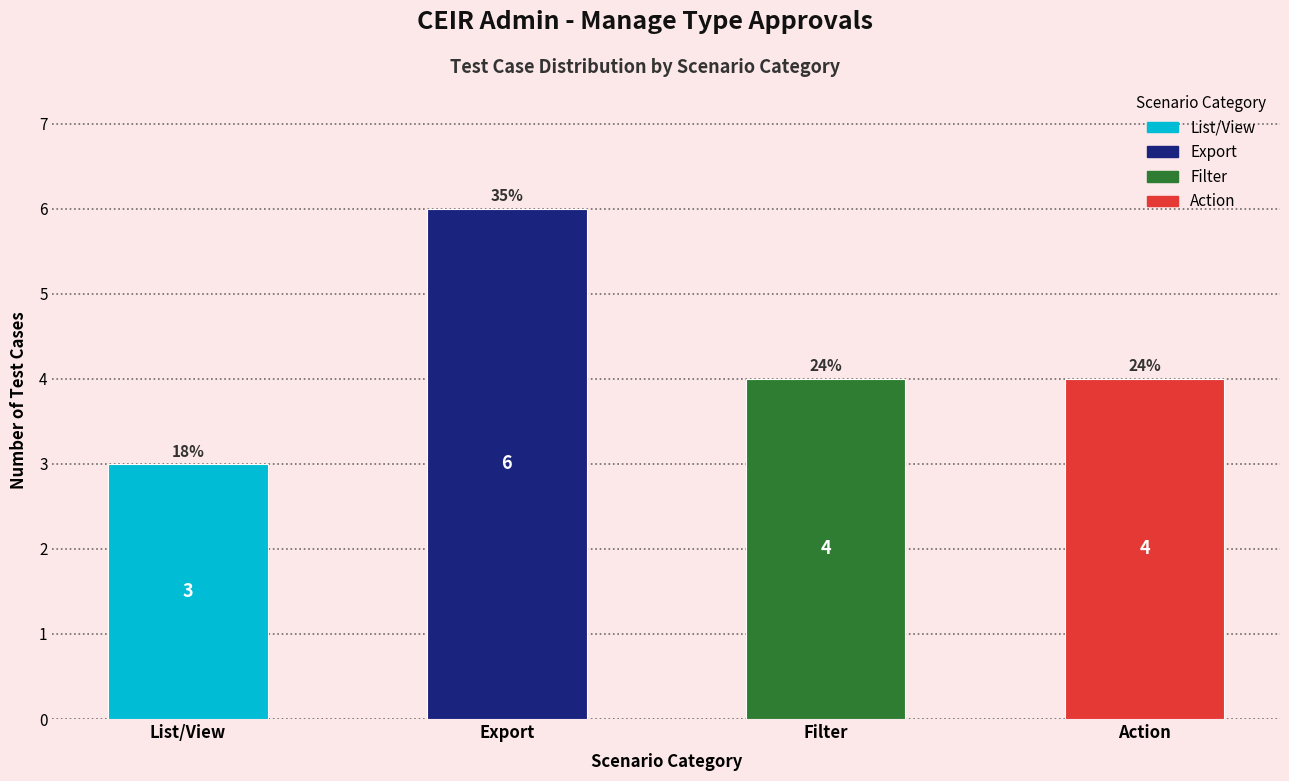

The chart shows a value of 5 at List/View. True or false?

False